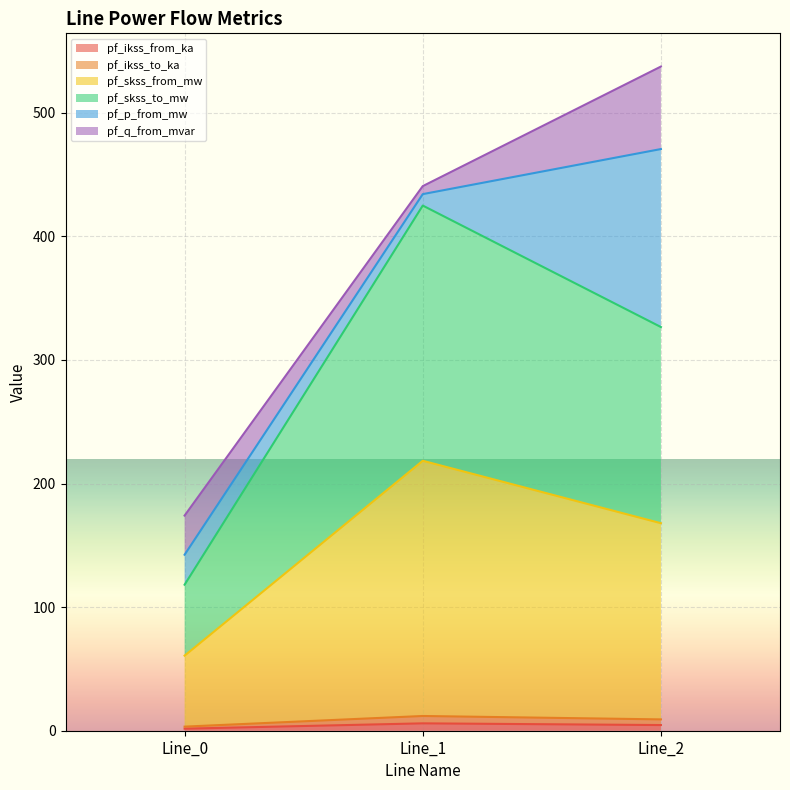

Does the chart display data point markers on the line(s)?

No